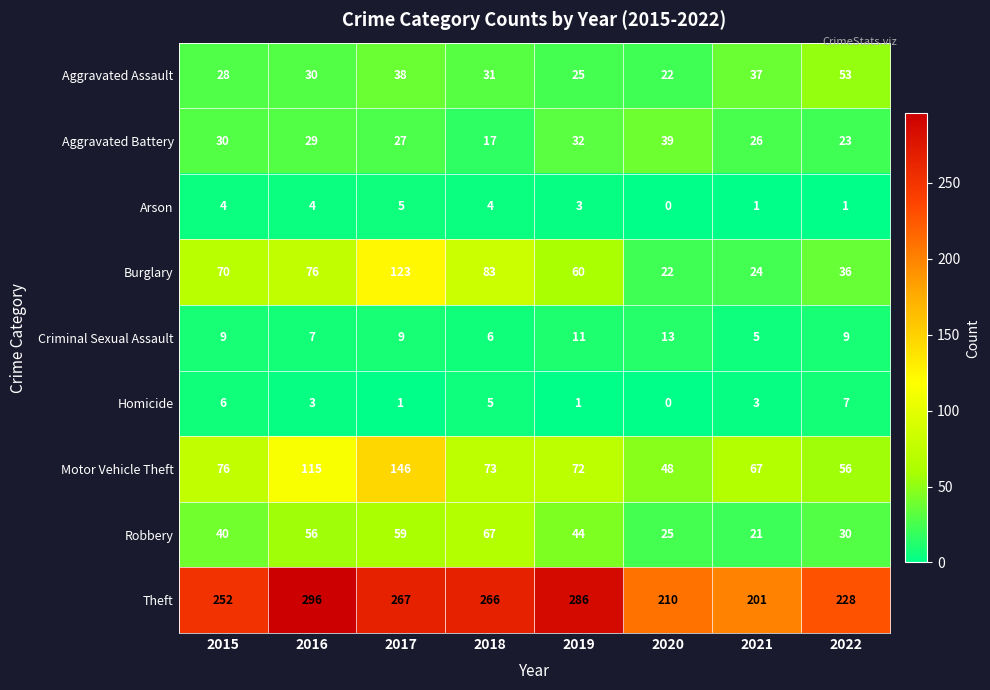

At which category is the sum across all series the highest?

2017